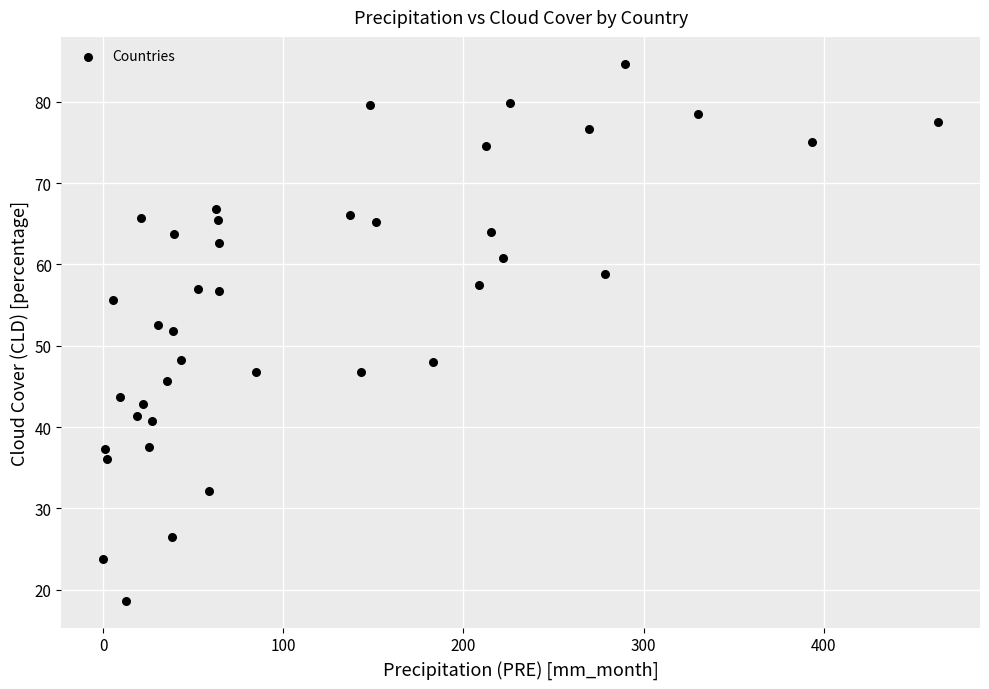

What is the range of X values (max minus min)?

463.5